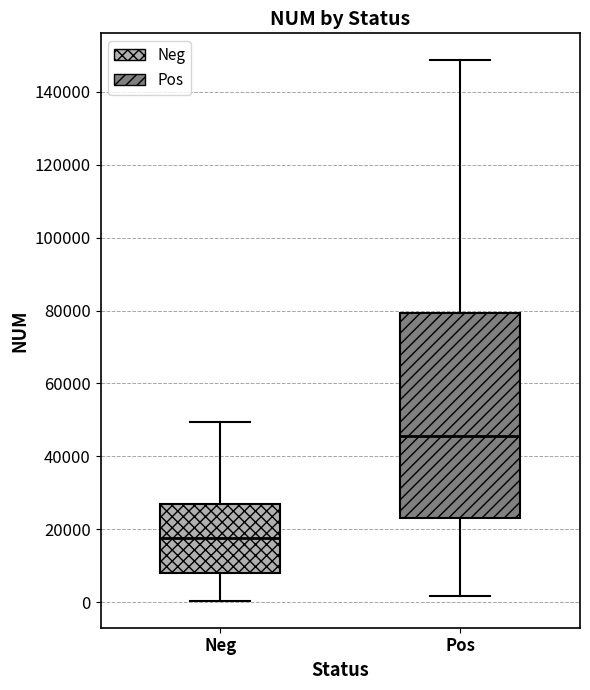

Reading left to right, transcribe this box plot: for each box, give where its median line is, the range the box spans, and where its two whiskers end, as read against the y-axis. The values are not printed on the chart, so give them approximately, as read against the axis.

Neg: median 18000, box 8000 to 26000, whiskers 0 to 50000
Pos: median 46000, box 22000 to 80000, whiskers 2000 to 148000